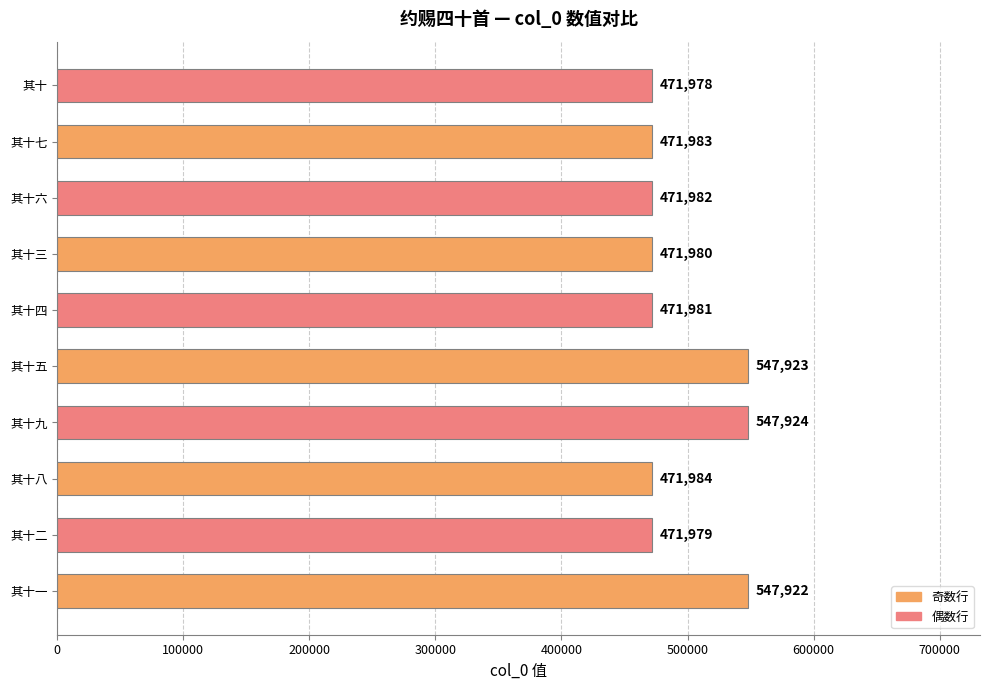

Reading bottom to top, what are all the values shown in this chart?

其十一=547922	其十二=471979	其十八=471984	其十九=547924	其十五=547923	其十四=471981	其十三=471980	其十六=471982	其十七=471983	其十=471978